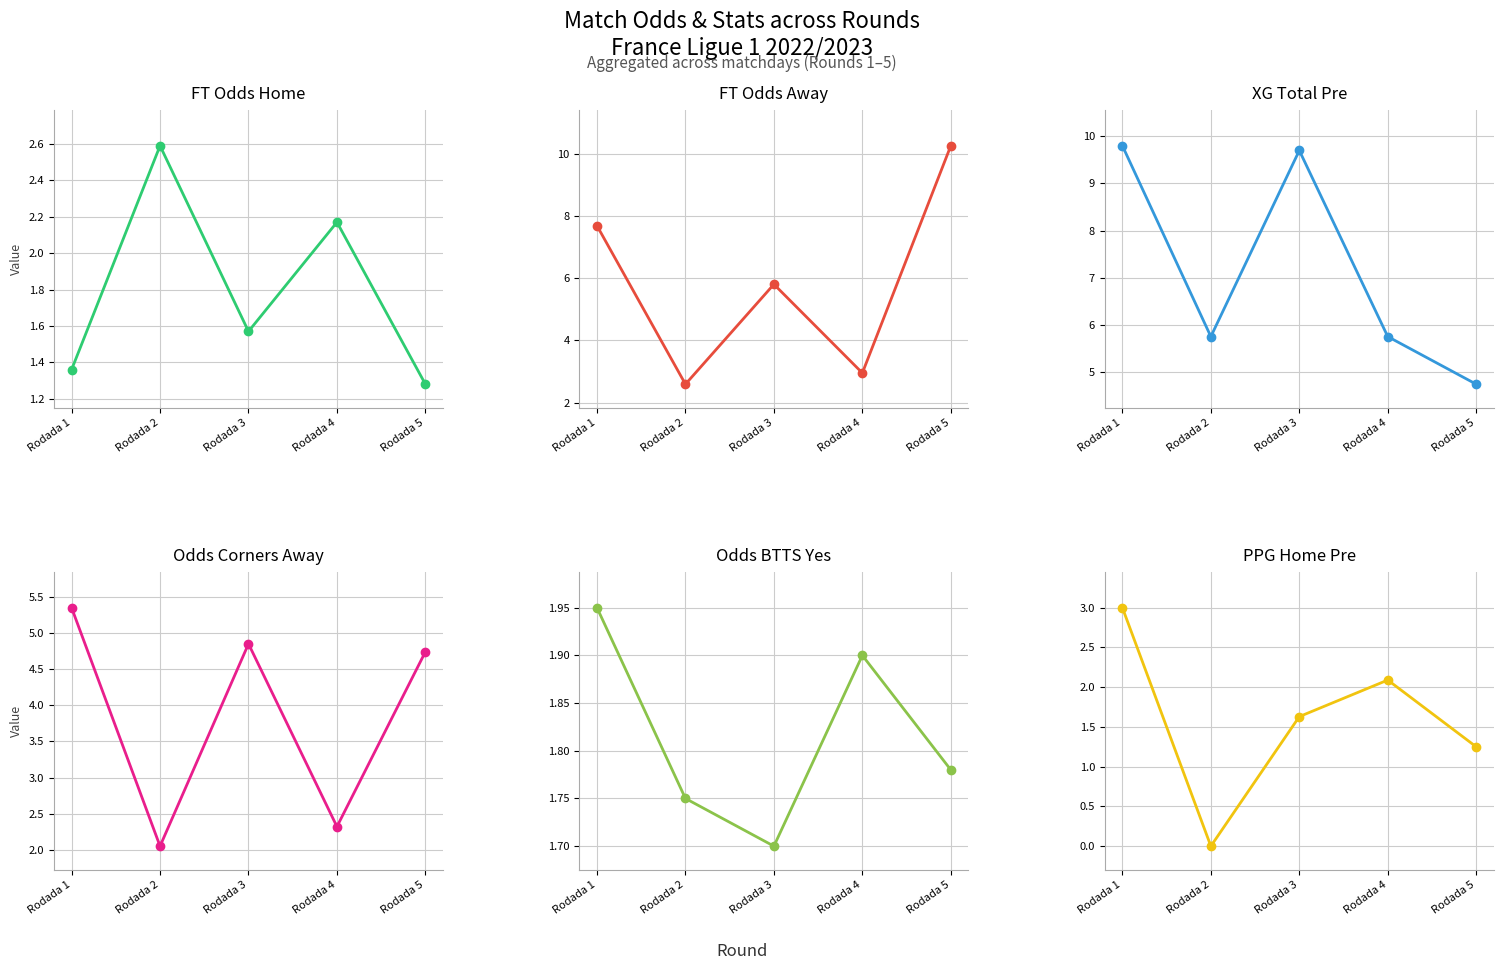

What is the value of the XG_Total_Pre point at the 3rd from the left?

9.7